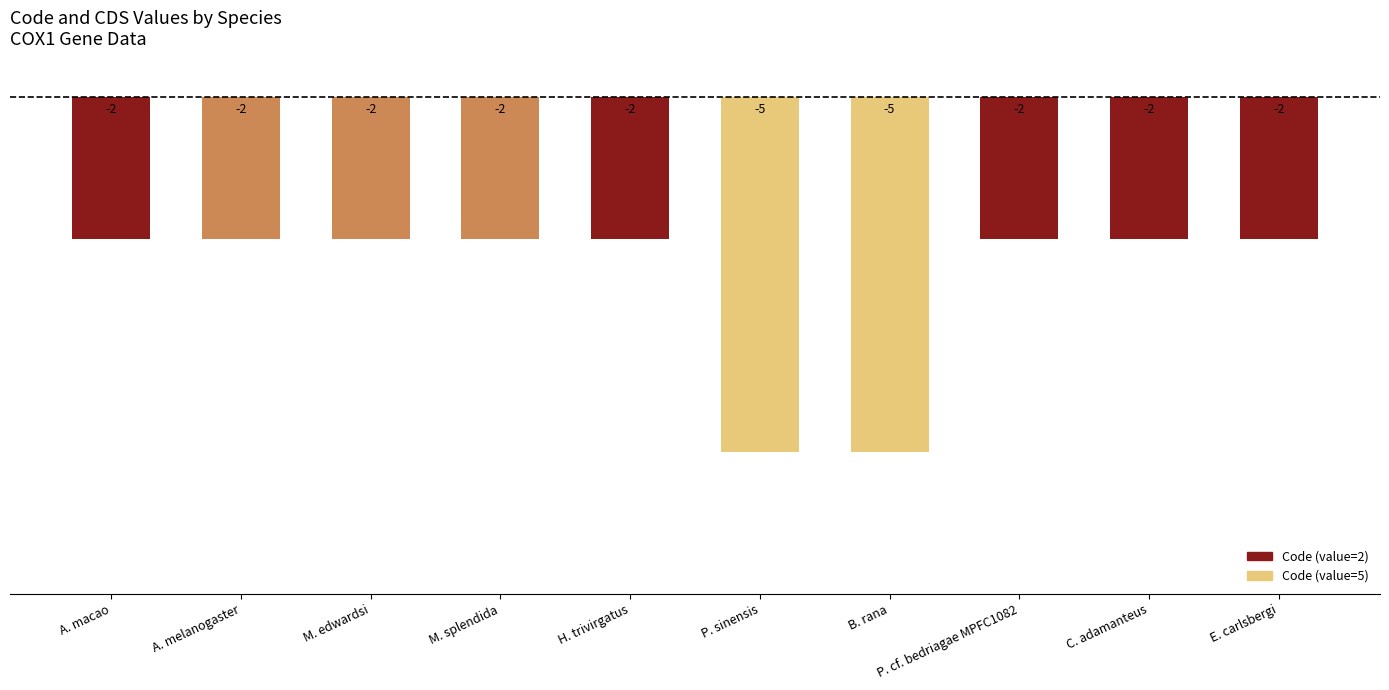

What is the value of the 9th bar from the left?

-2